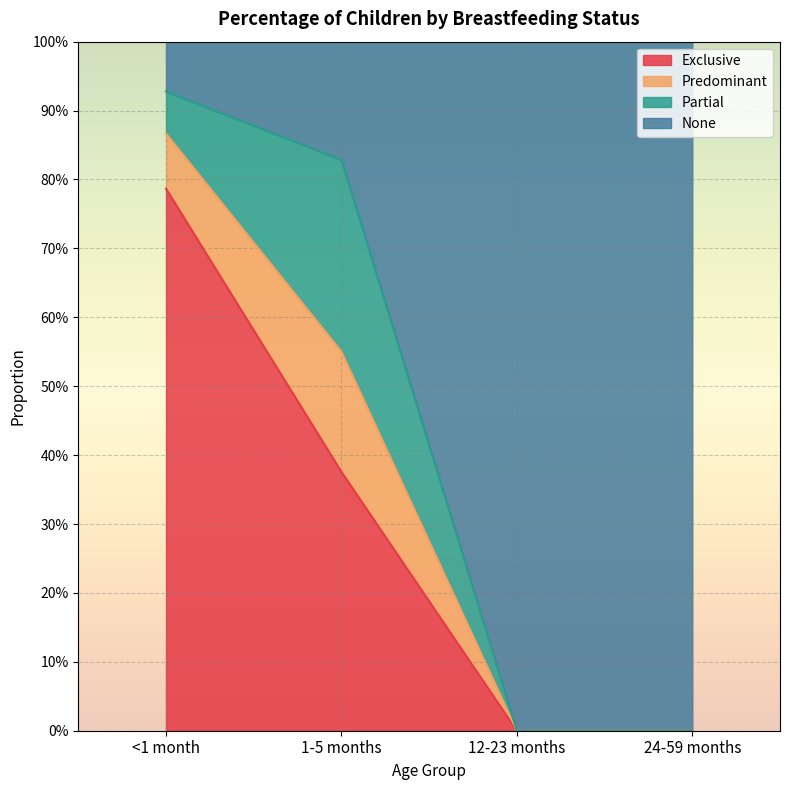

Which series has the widest spread of values?

None